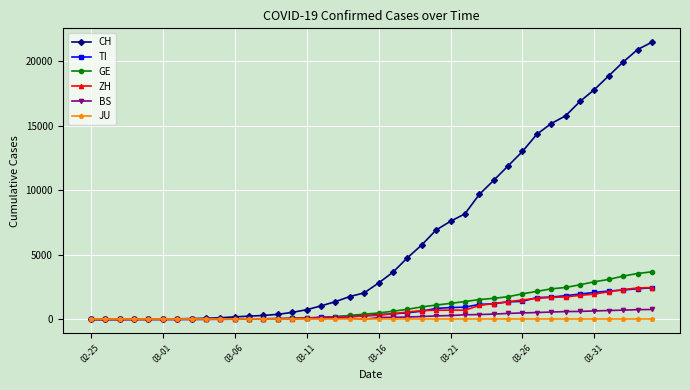

Which series has the largest range (max minus min)?

CH